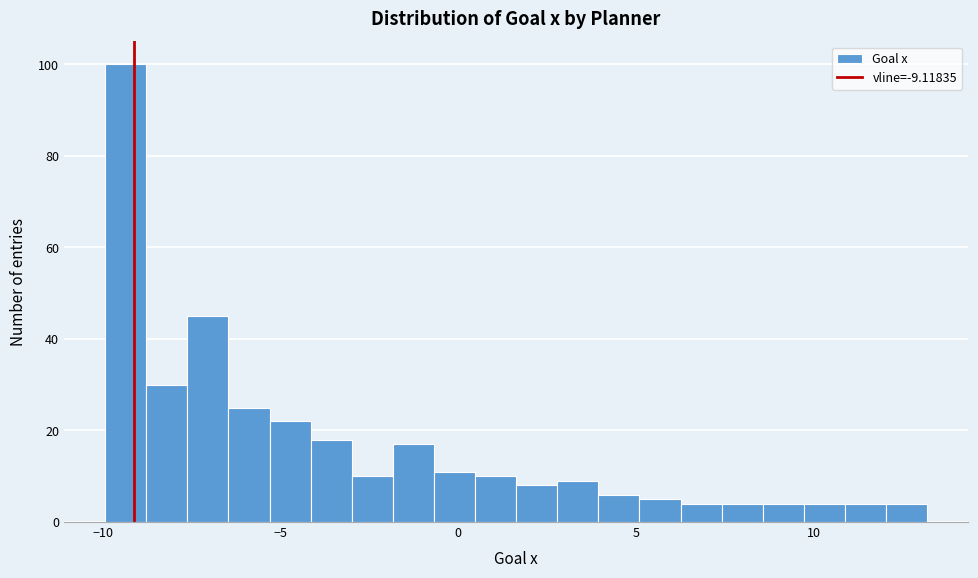

Around what value on the x-axis is the tallest bar? Give the approximate position of its centre, as read against the axis.

-9.5